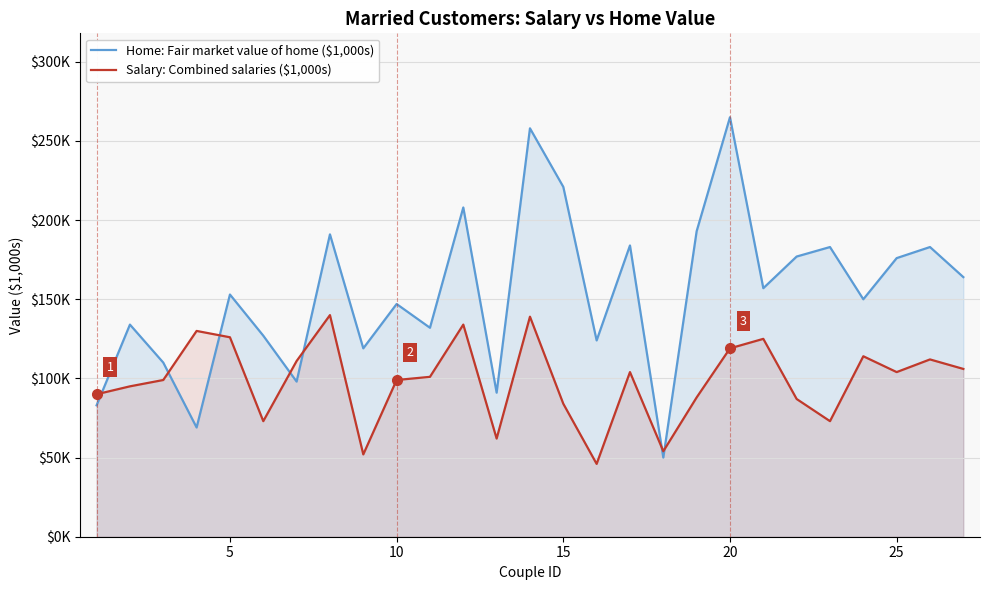

What is the approximate value of Salary: Combined salaries ($1,000s) at 10?

99